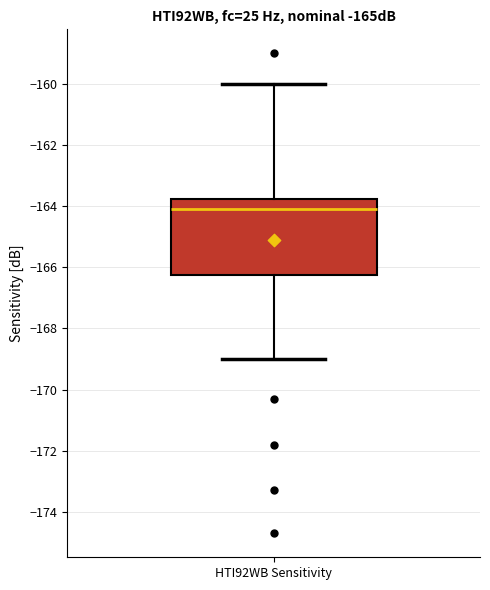

Where does the median line of the box for HTI92WB Sensitivity sit on the y-axis? The values are not printed on the chart, so give them approximately, as read against the axis.

-164.0